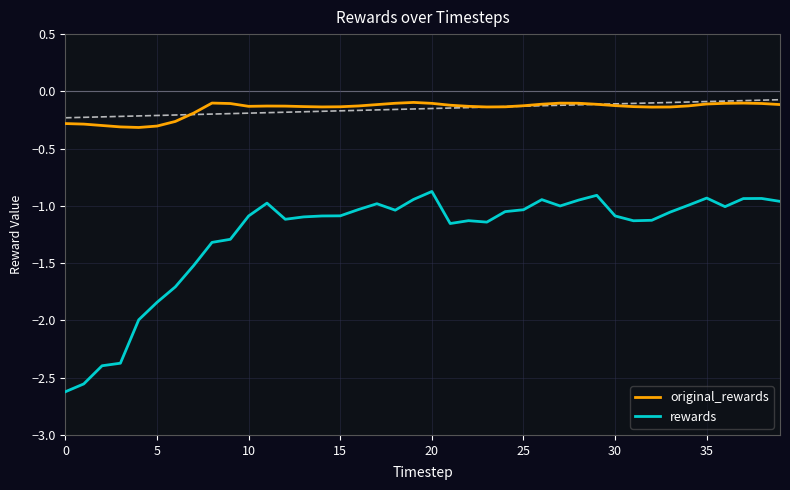

Is it true that rewards equals -1.1 at 30?

True